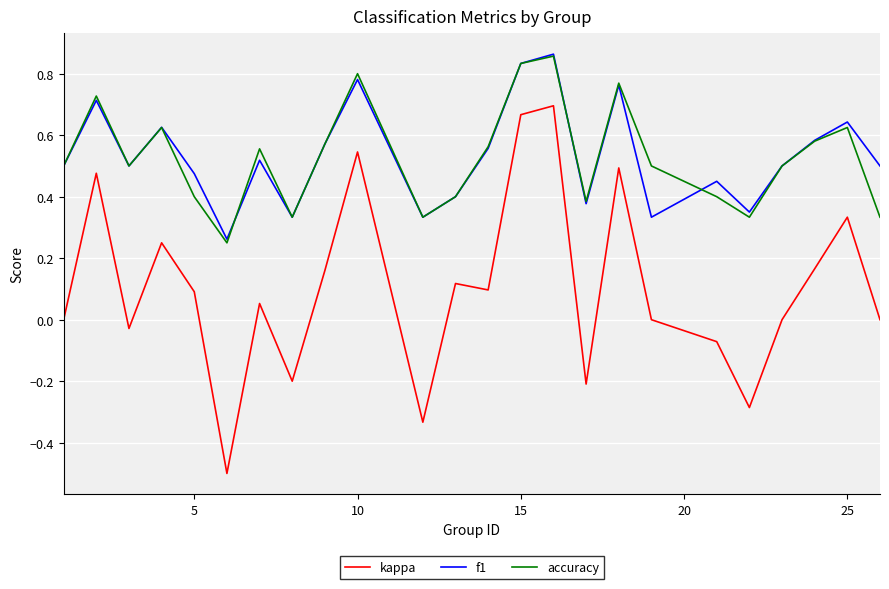

Is this an area chart (filled region under the line)?

No